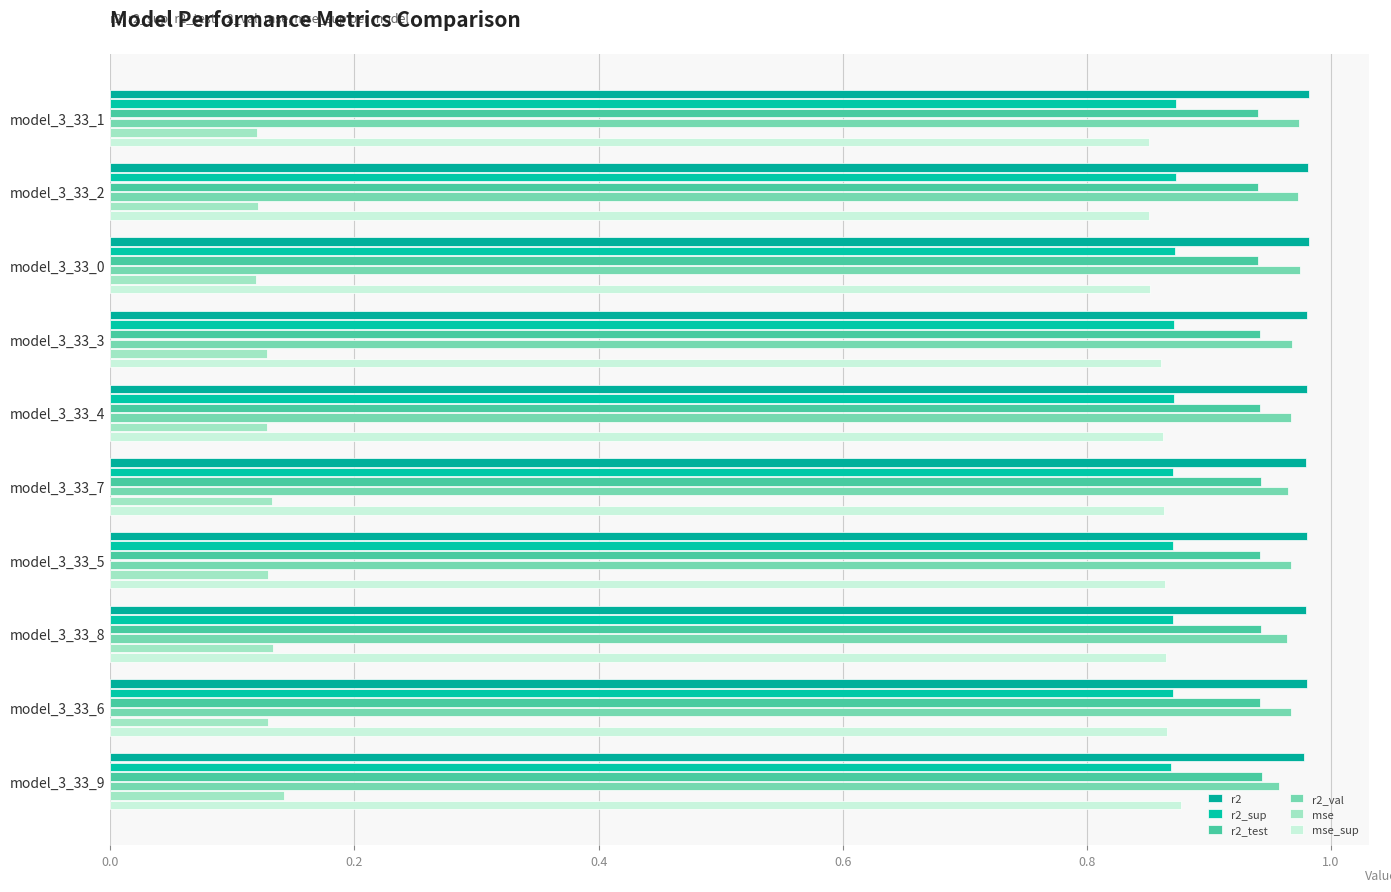

At how many categories does at least one series exceed 0?

10